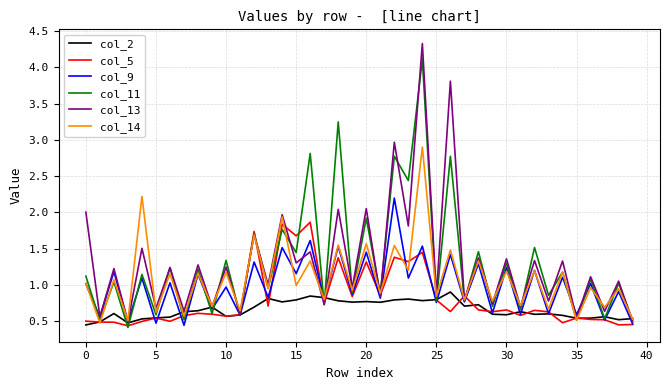

Does the chart have visible grid lines?

Yes